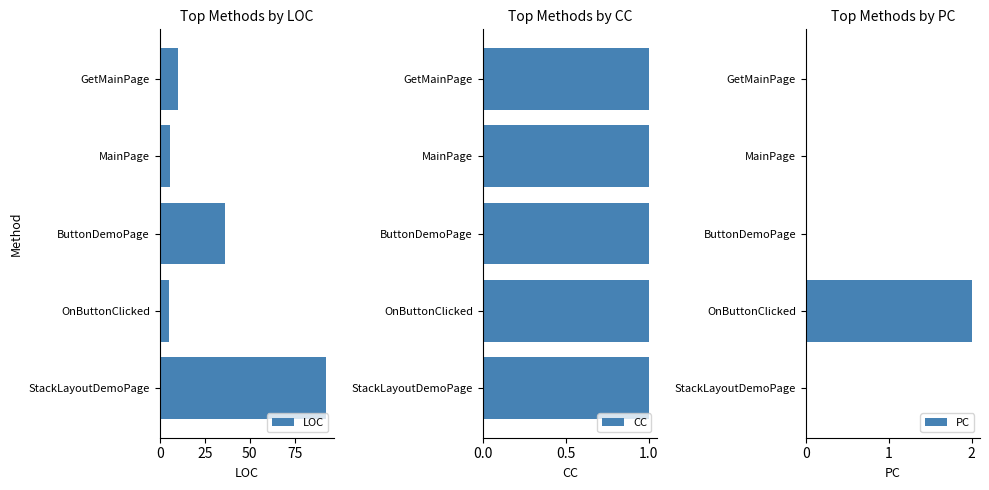

What is the sum of all PC values?

2